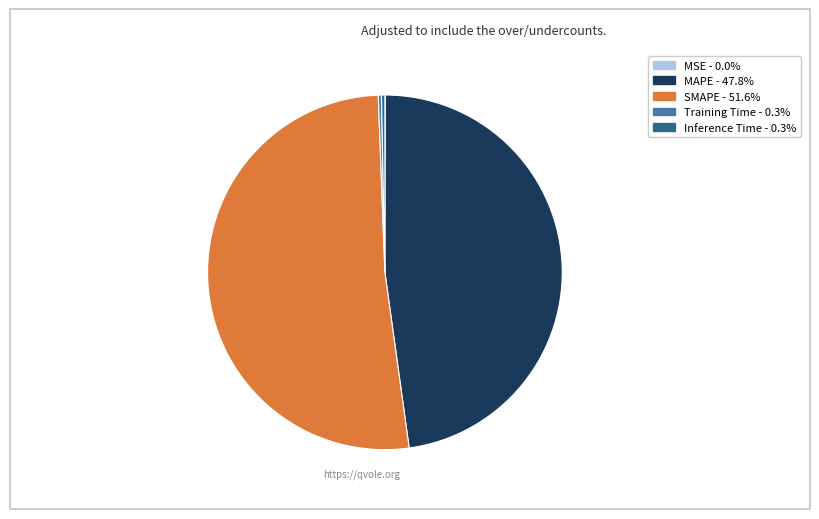

Which category has the biggest portion of the pie?

SMAPE